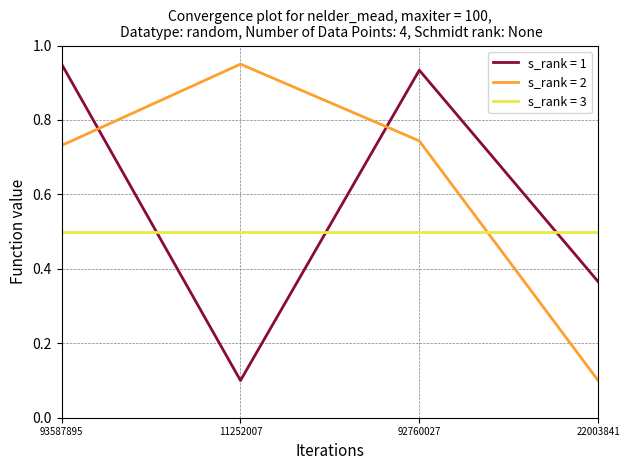

What is the highest value of the s_rank = 3 series?

0.5